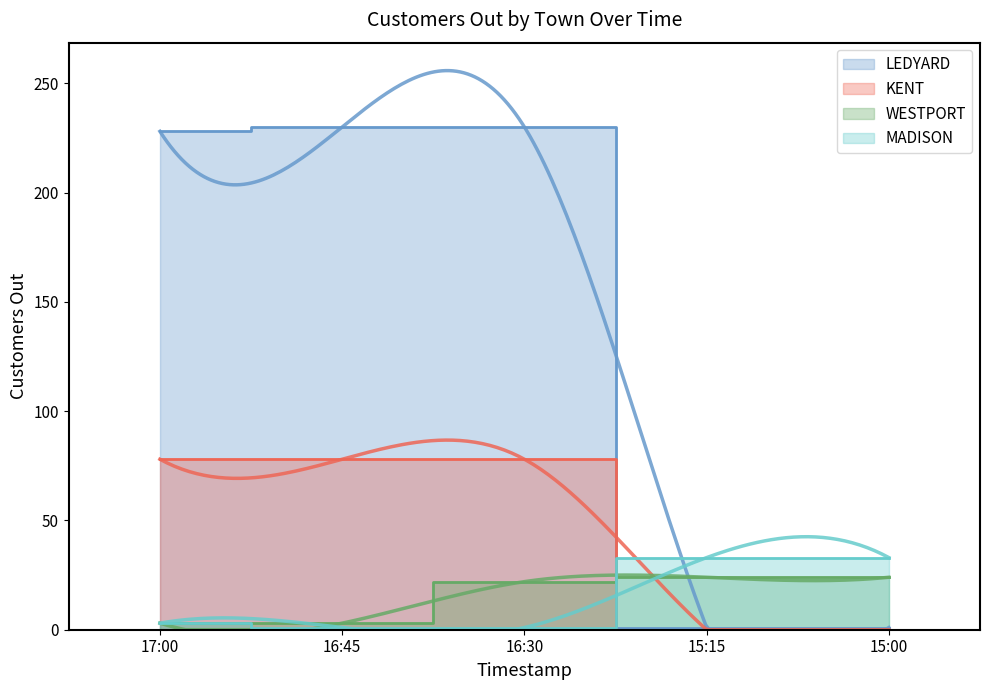

Reading left to right, transcribe all the data shown in this chart.

LEDYARD: 17:00=228	16:45=230	16:30=230	15:15=1	15:00=1
KENT: 17:00=78	16:45=78	16:30=78	15:15=0	15:00=0
WESTPORT: 17:00=3	16:45=3	16:30=22	15:15=24	15:00=24
MADISON: 17:00=3	16:45=1	16:30=1	15:15=33	15:00=33